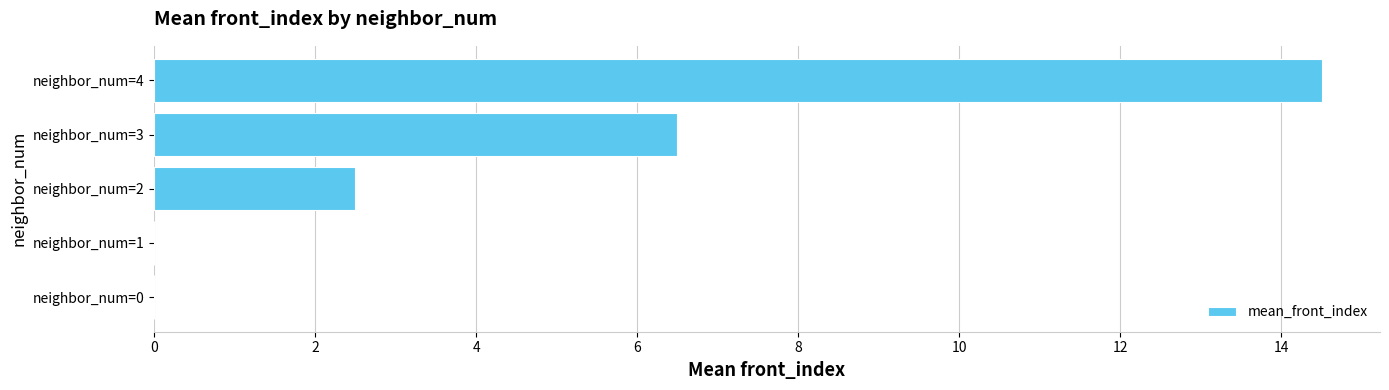

True or false: the data shows 5.1 at neighbor_num=1.

False